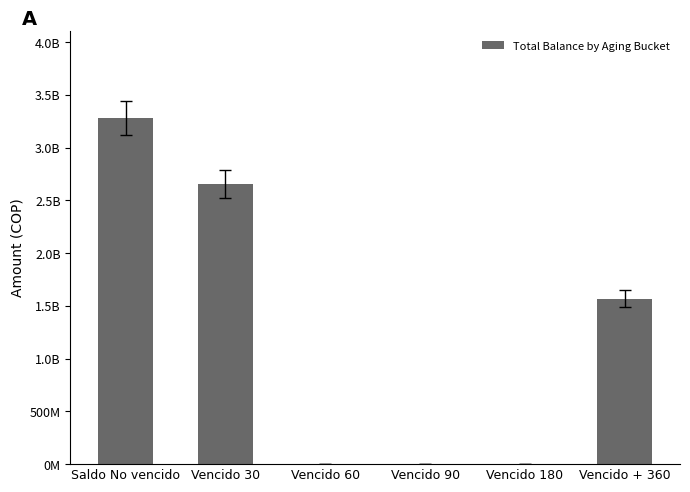

What is the difference between the second highest and minimum values?

2651466161